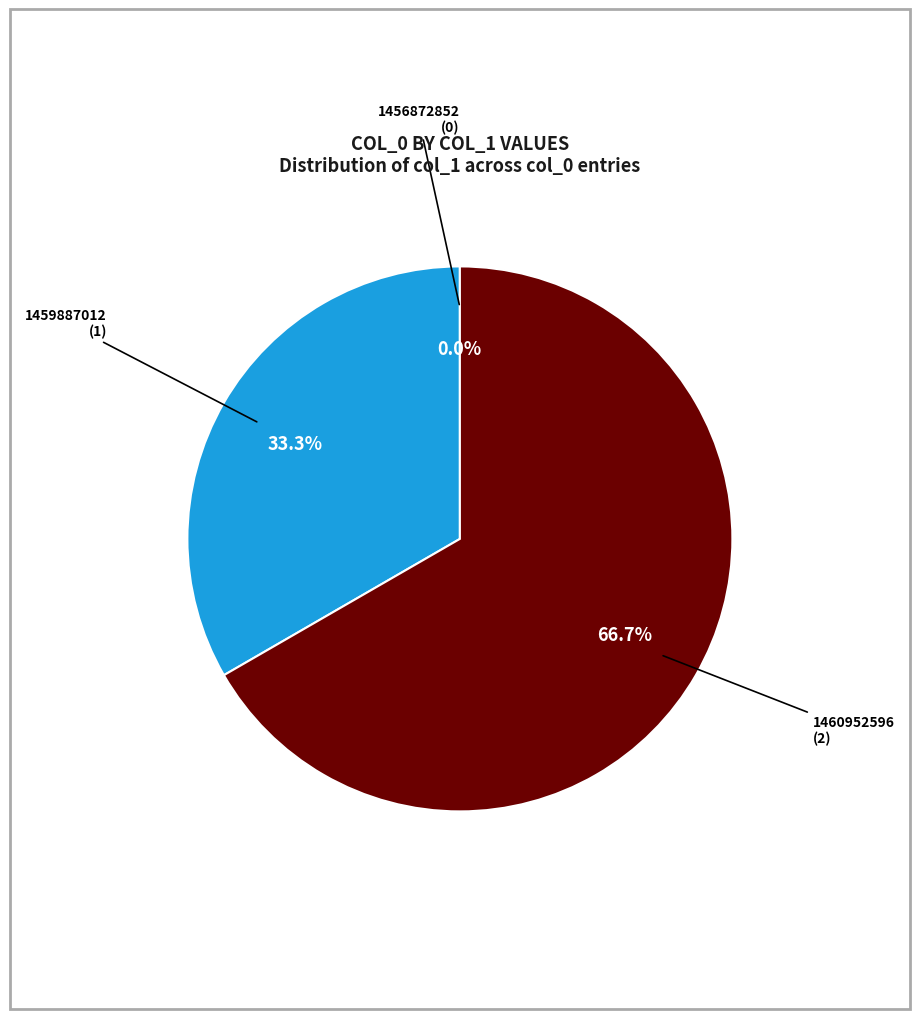

Does any single category account for the majority?

Yes